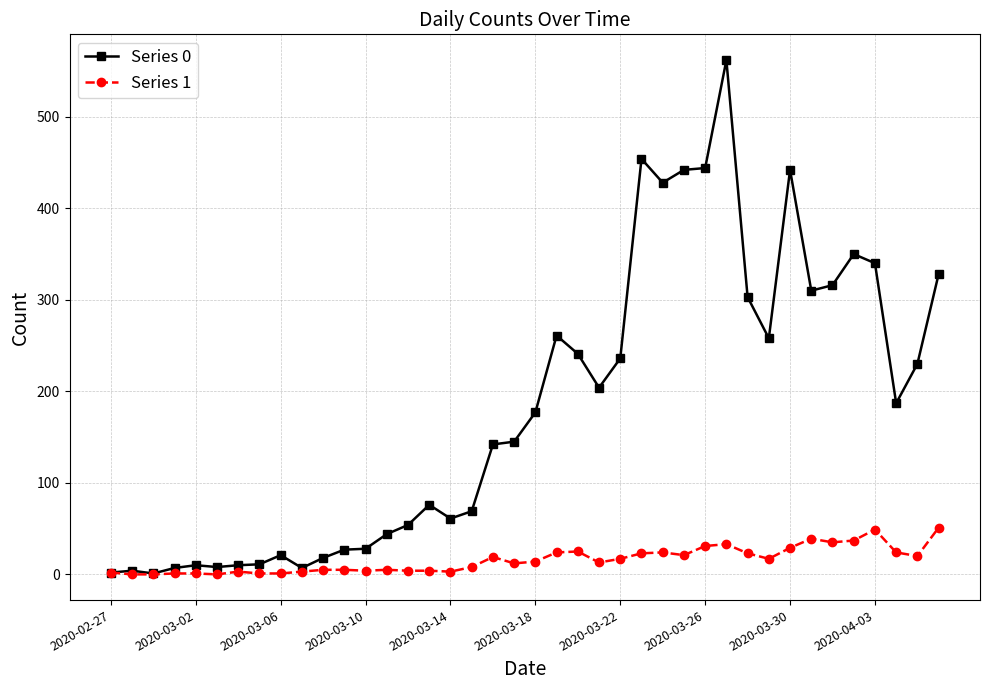

What is the value of the Series 0 point at the 6th from the left?

8